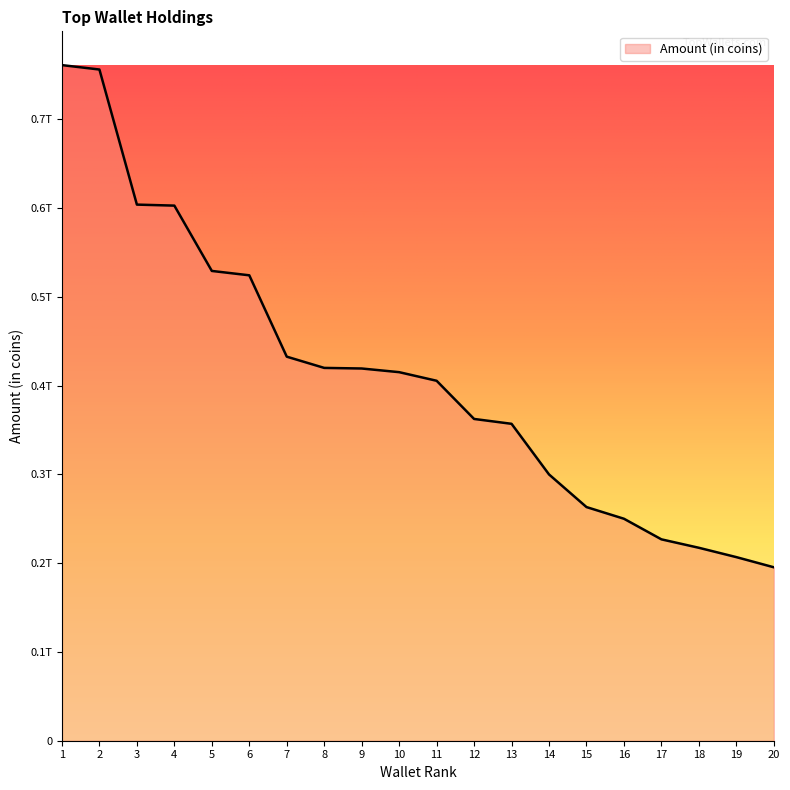

Does the chart display data point markers on the line(s)?

No